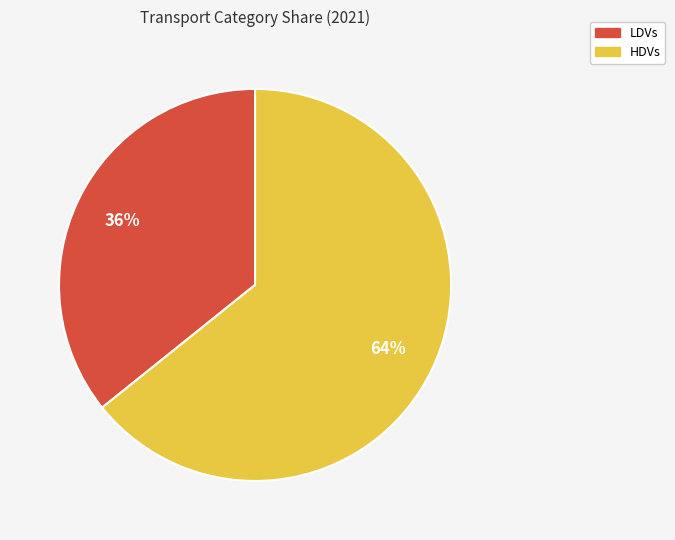

What is the largest slice in the pie chart?

HDVs